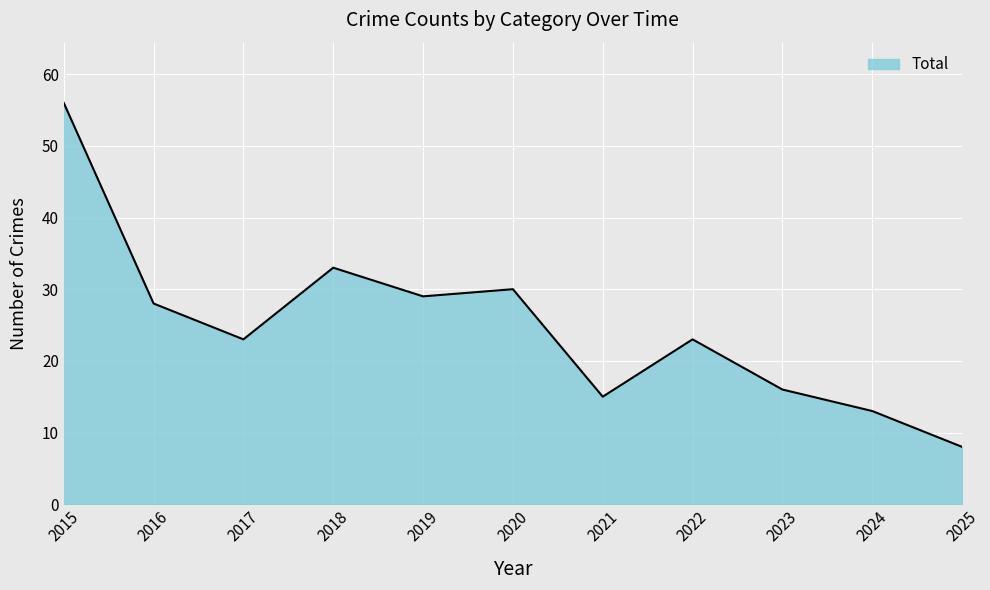

What is the difference between the maximum and minimum values?

48